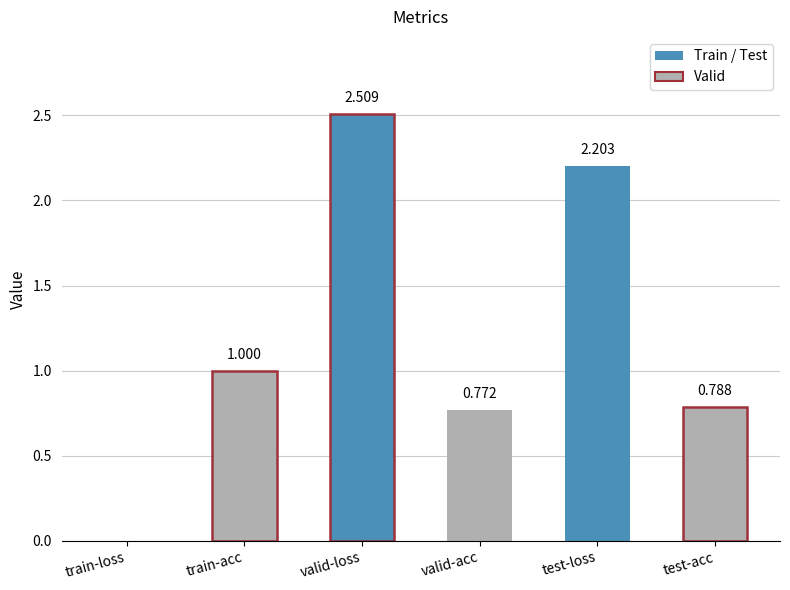

What is the sum of all values?

7.3